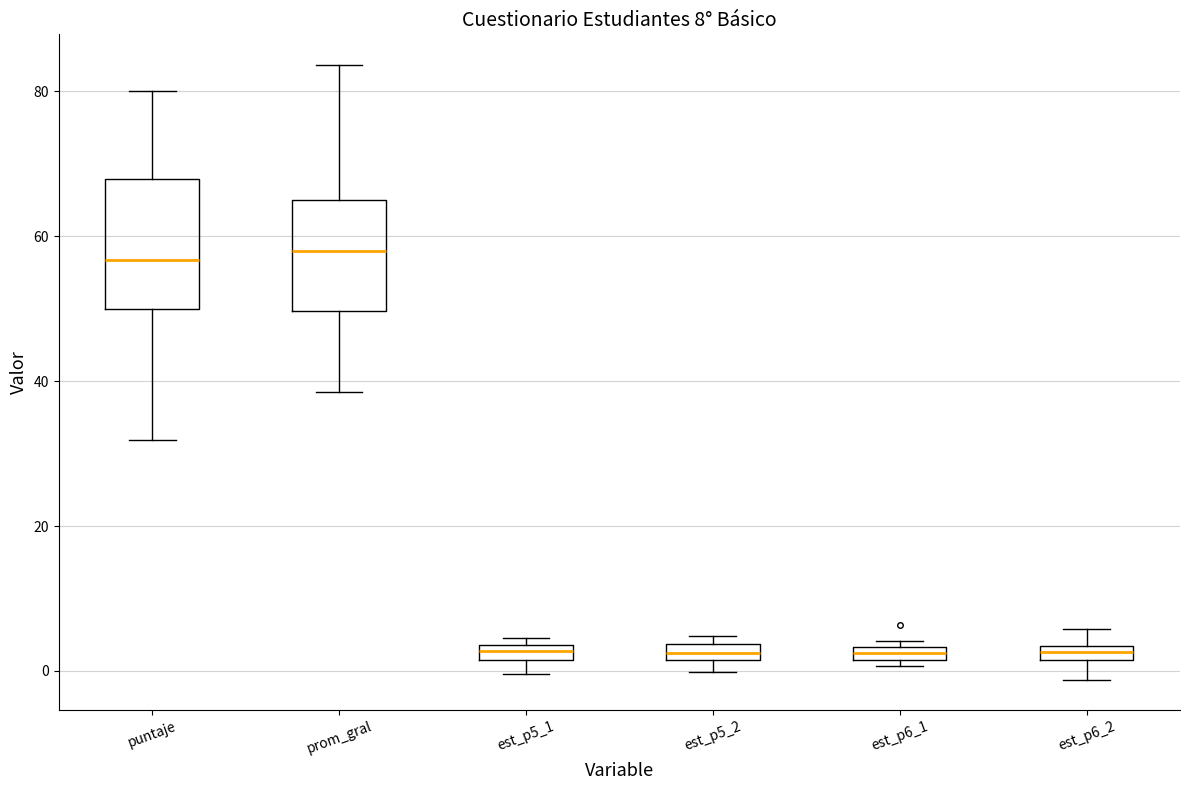

Which box is the tallest, from its lower edge to its upper edge?

puntaje